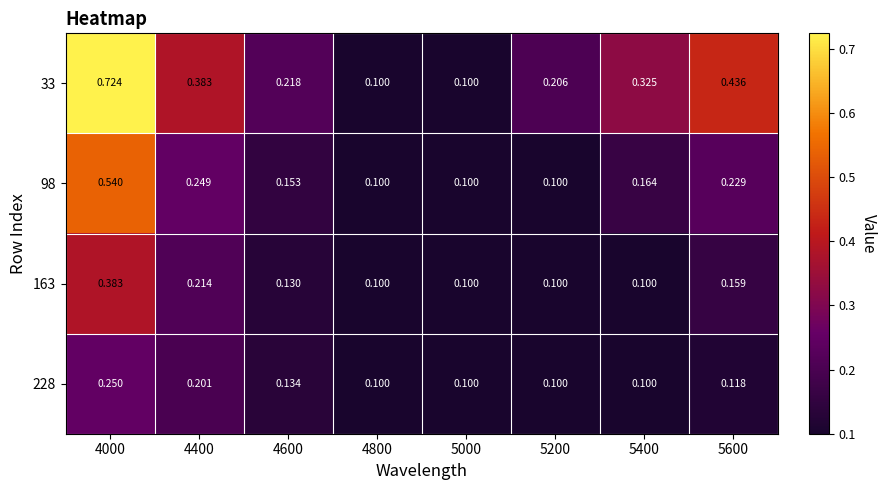

Is the value of 98 at 5400 greater than the value of 163 at 4000?

No